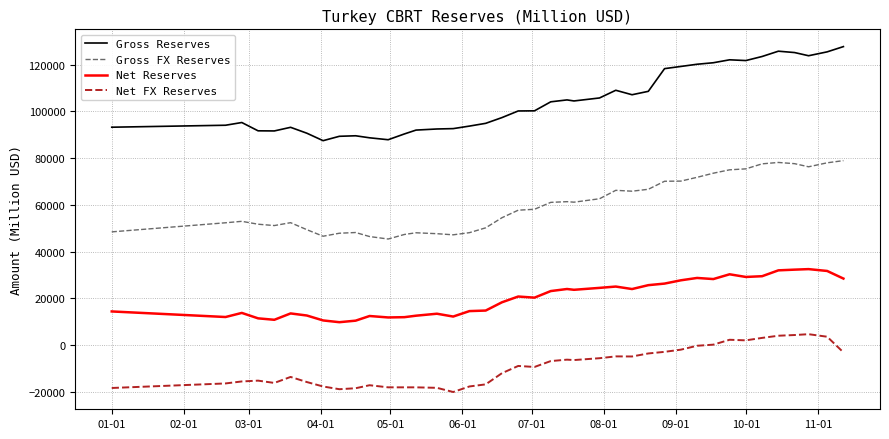

What is the minimum value for Gross Reserves?

87446.0